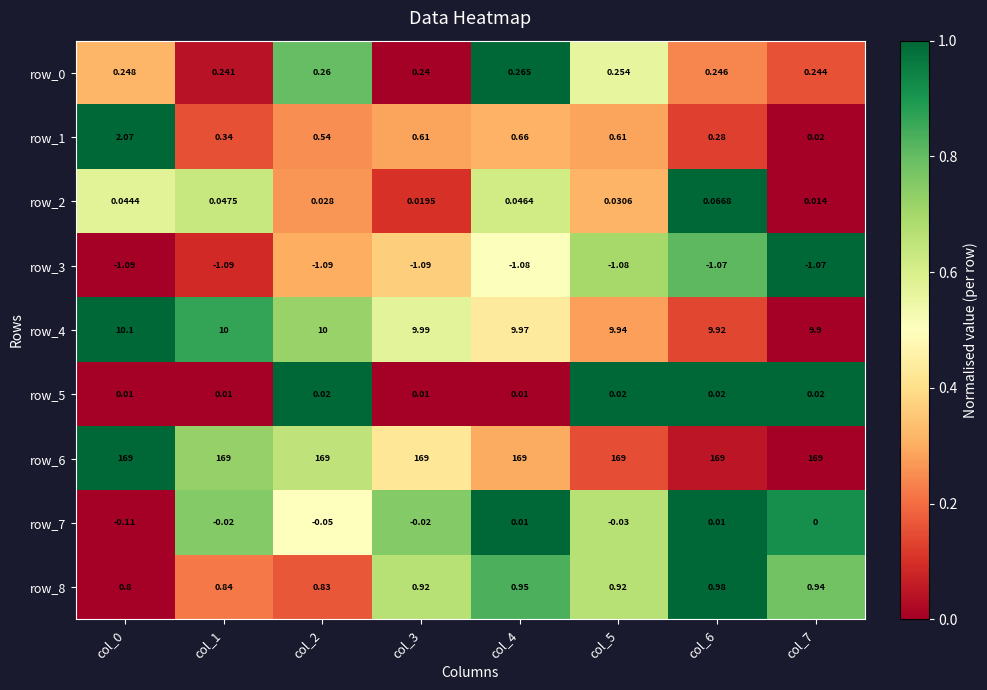

Which series has the largest range (max minus min)?

row_1